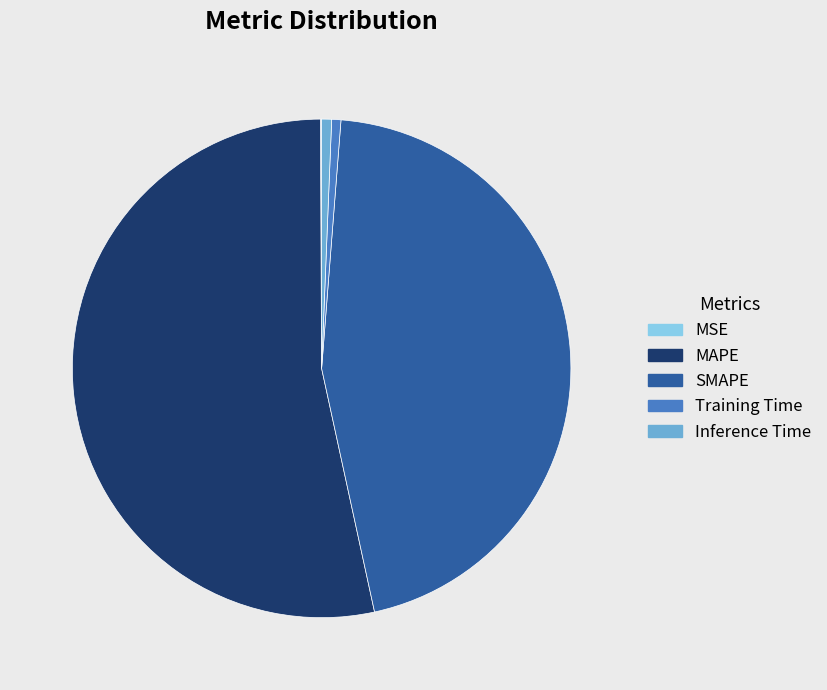

What is the largest slice in the pie chart?

MAPE